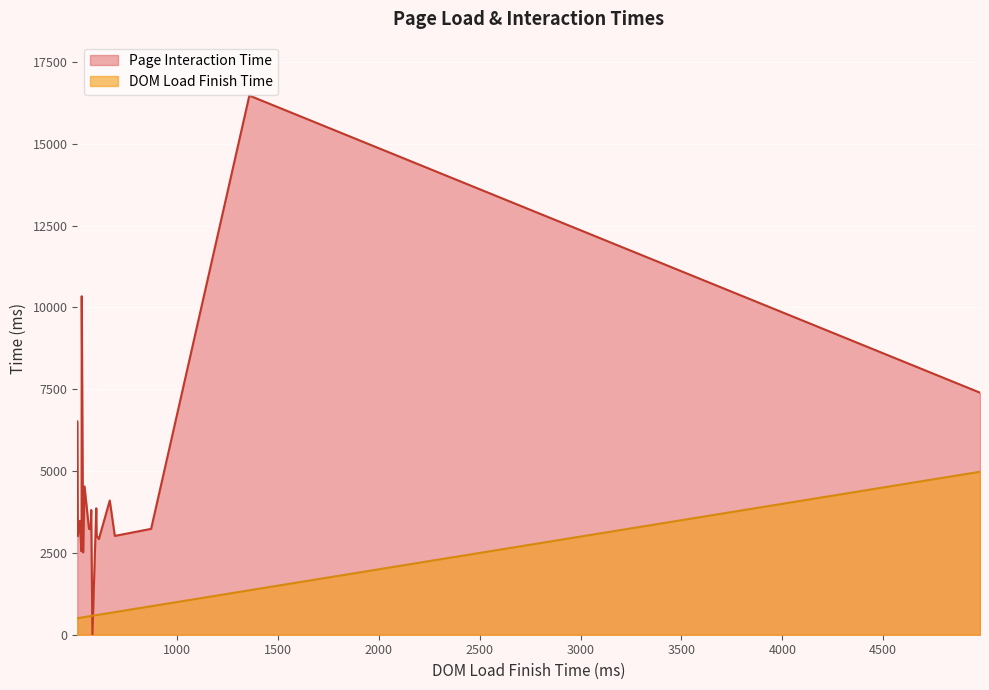

Reading left to right, what are all the values shown in this chart?

DOM Load Finish Time: 1358	534	518	505	612	563	574	691	666	601	871	508	571	541	526	525	599	527	580	4980
Page Interaction Time: 16474	2516	3481	6518	2922	3234	3812	3019	4101	3029	3235	3014	3224	4530	3210	2552	3864	10343	1	7396